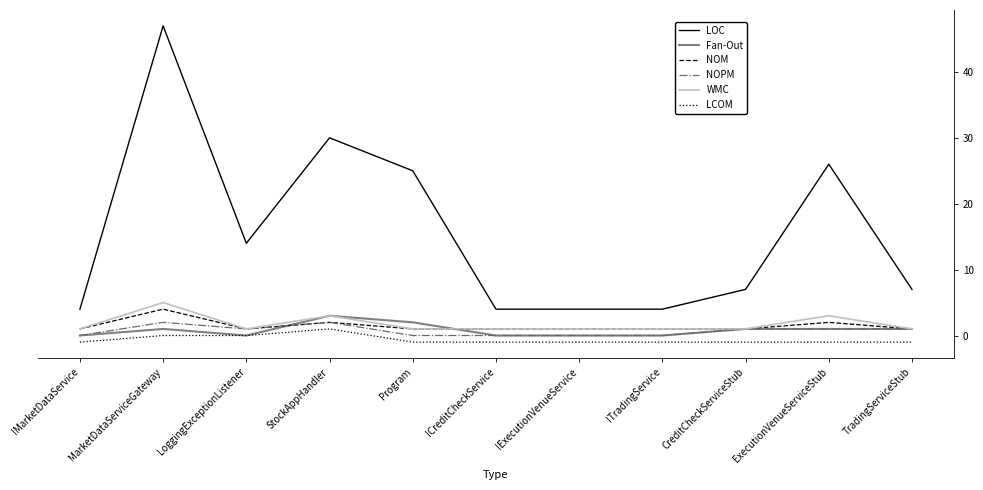

At which label does NOM reach its peak?

MarketDataServiceGateway